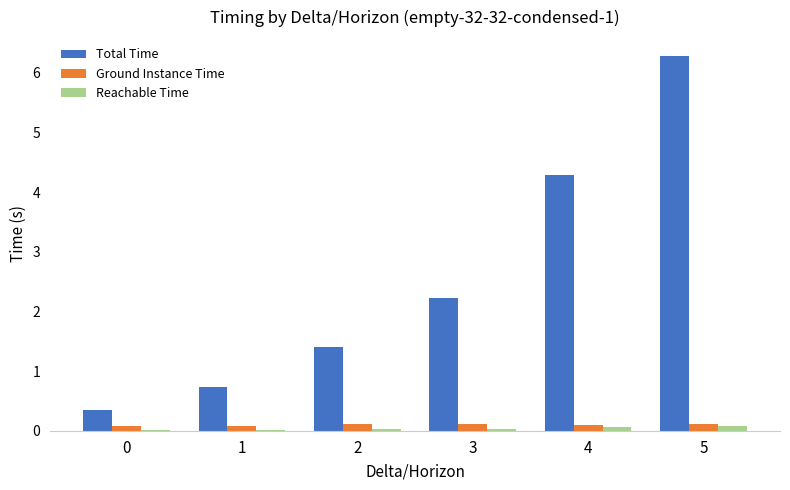

Which series changed the most between 4 and 5?

Total Time